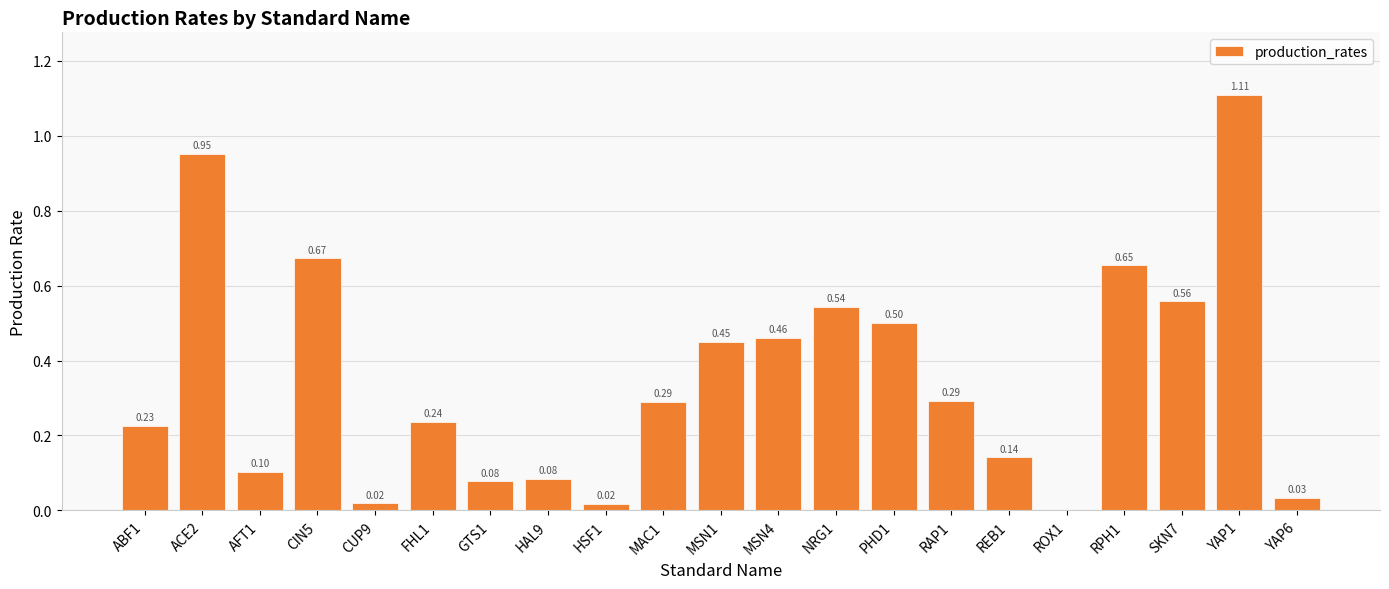

Which has a higher value, MAC1 or FHL1?

MAC1